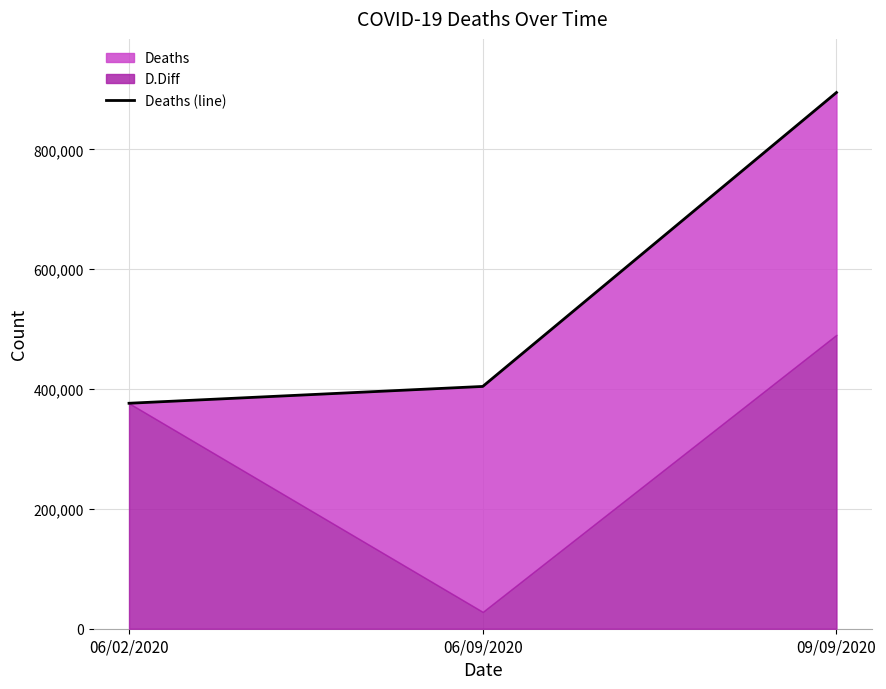

Is it true that the value at 06/02/2020 is 620759?

False